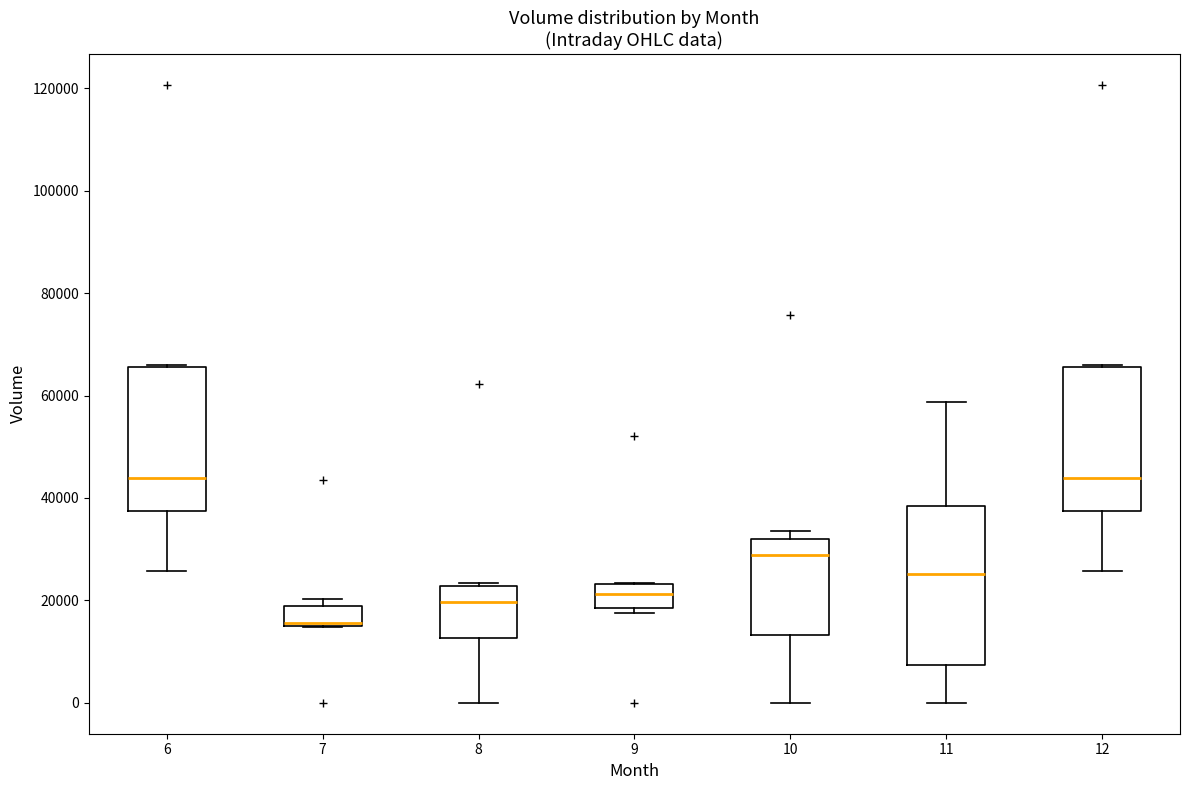

Reading left to right, read every box against the y-axis: the position of its median line, the range the box covers, and the ends of its whiskers. The values are not printed on the chart, so give them approximately, as read against the axis.

6: median 44000, box 38000 to 66000, whiskers 26000 to 66000
7: median 16000, box 14000 to 18000, whiskers 14000 to 20000
8: median 20000, box 12000 to 22000, whiskers 0 to 24000
9: median 22000, box 18000 to 24000, whiskers 18000 (just below the box's lower edge) to 24000
10: median 28000, box 14000 to 32000, whiskers 0 to 34000
11: median 26000, box 8000 to 38000, whiskers 0 to 58000
12: median 44000, box 38000 to 66000, whiskers 26000 to 66000